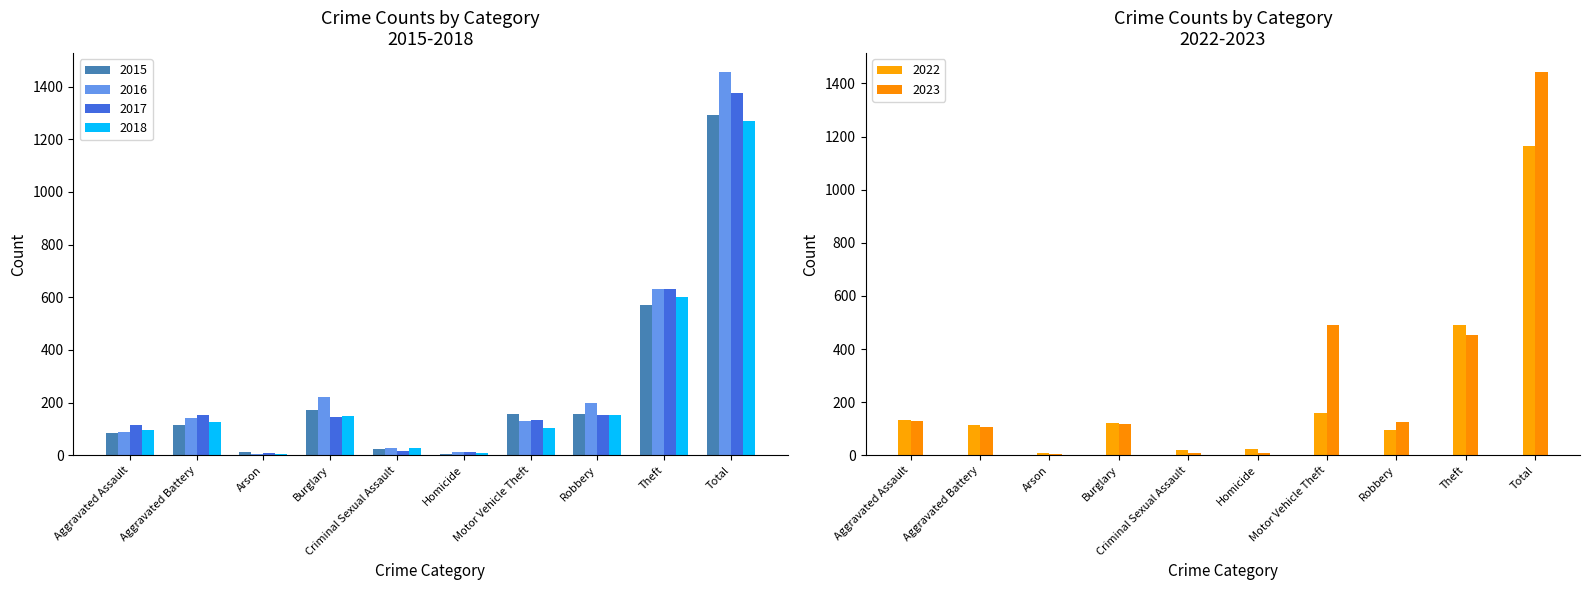

List the series in order of their peak value, lowest first.

2022, 2018, 2015, 2017, 2023, 2016